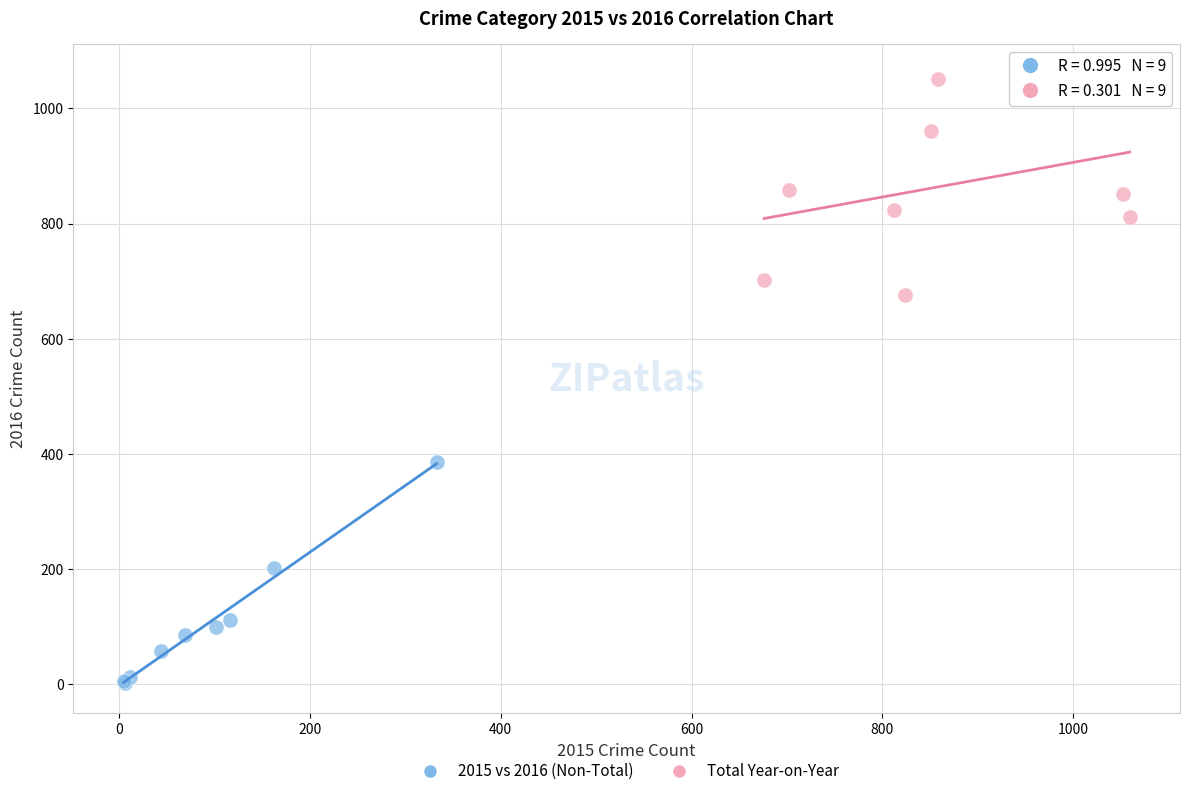

Which series contains the highest Y value?

Total Year-on-Year